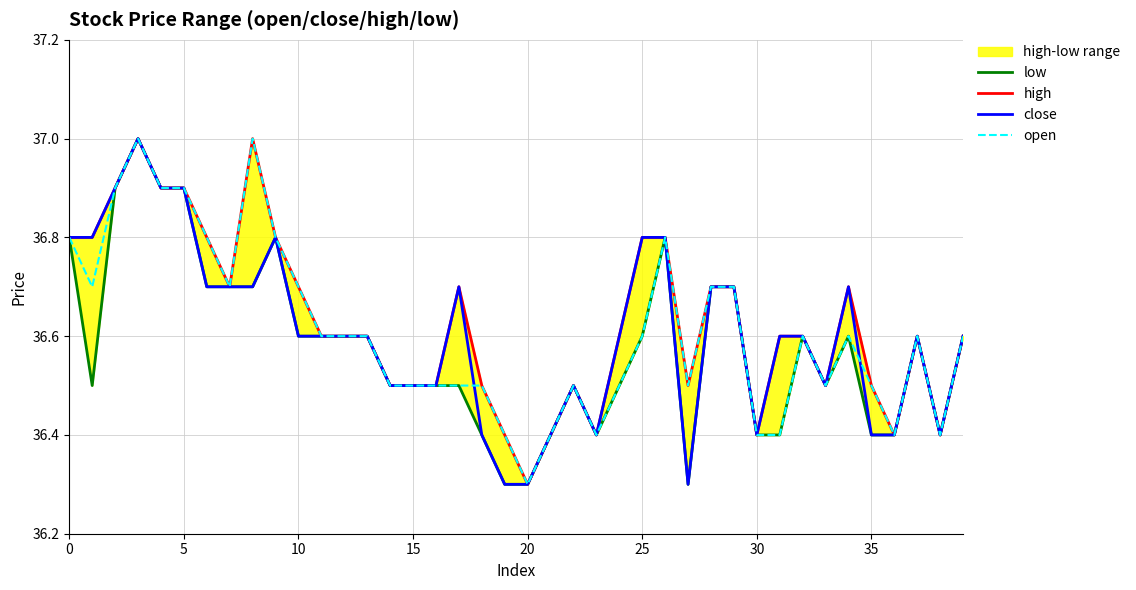

Between which two adjacent categories do open and close first intersect?

17 and 18